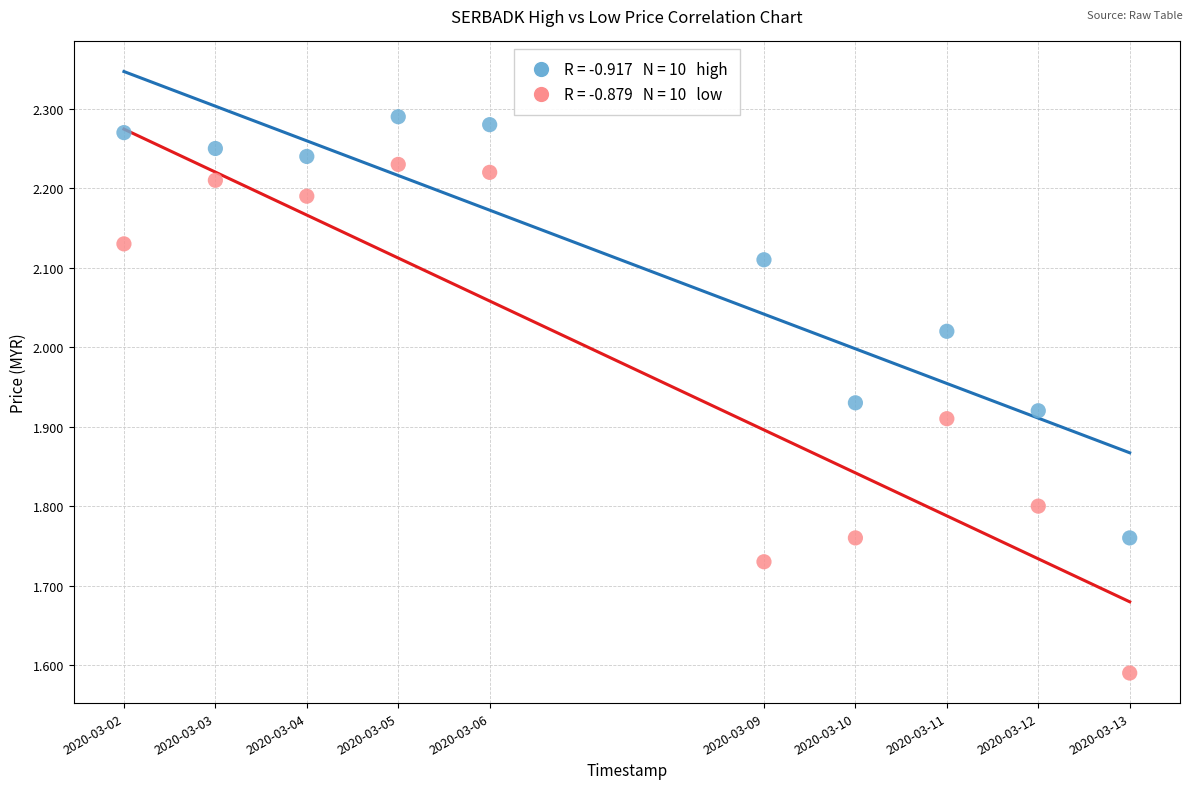

Across all data points, what is the range of Y values (max minus min)?

0.7